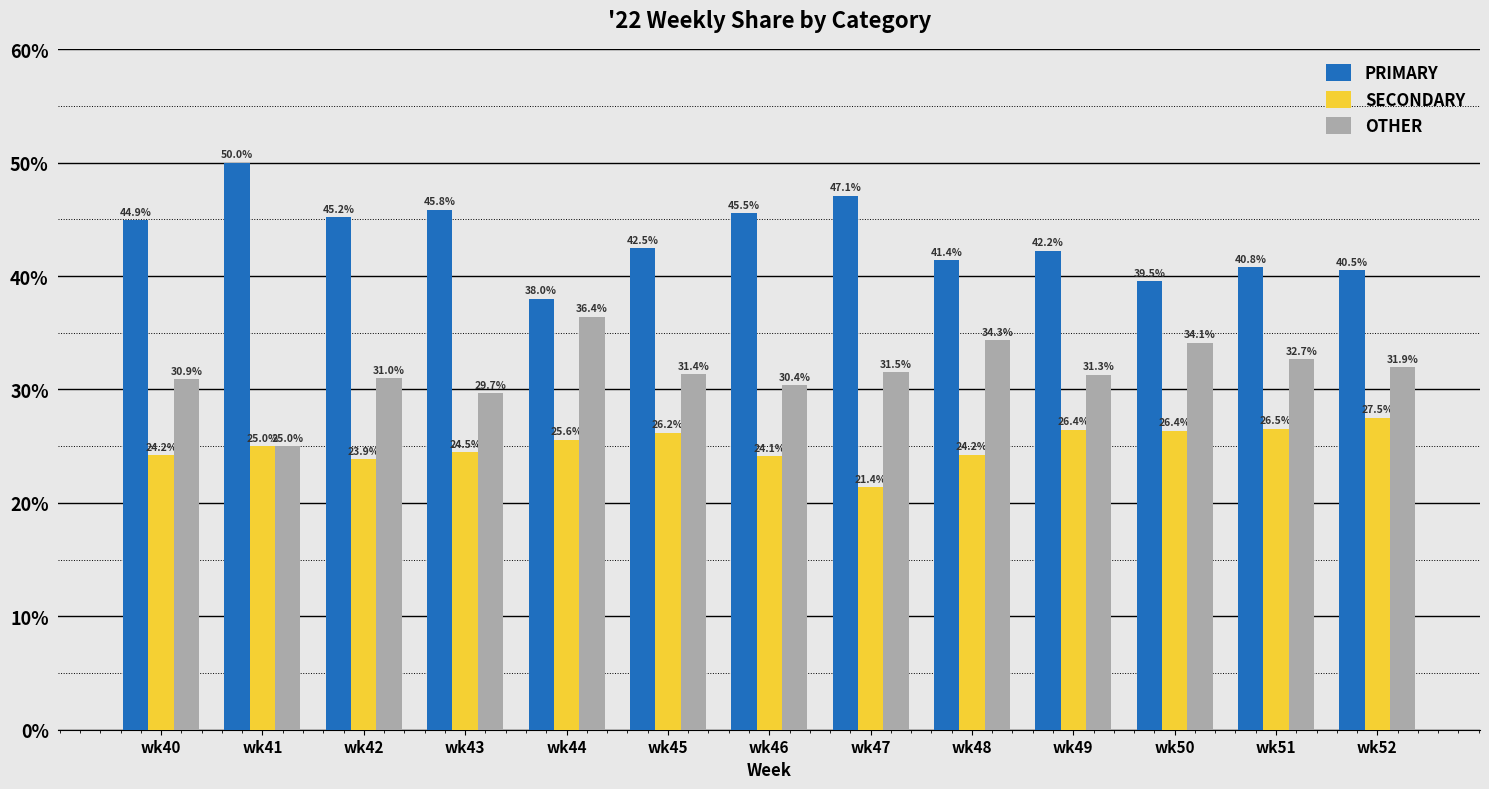

Which series has the largest range (max minus min)?

PRIMARY